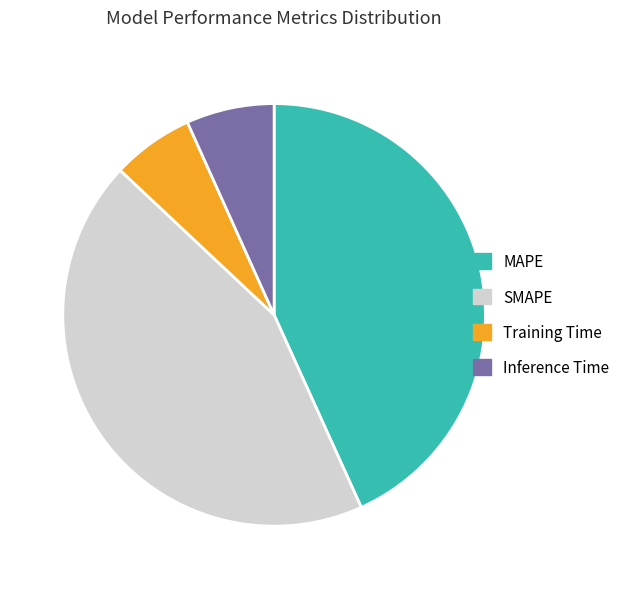

Count the number of slices in the pie.

4